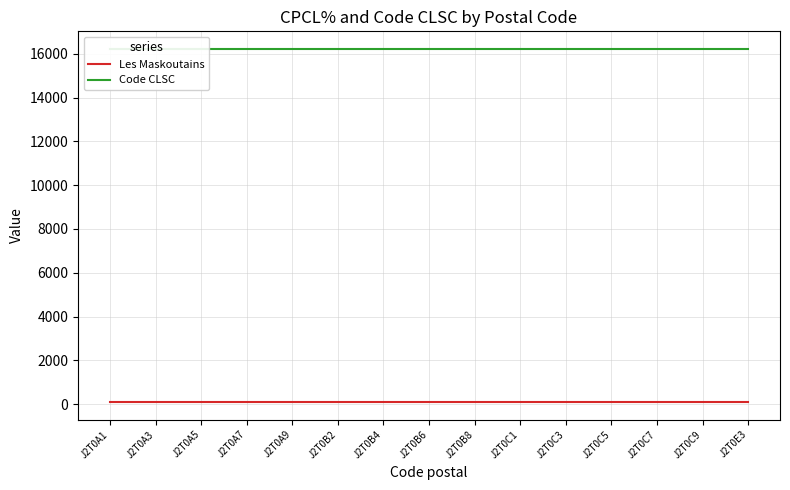

The Les Maskoutains series shows 168 at J2T0A9. True or false?

False